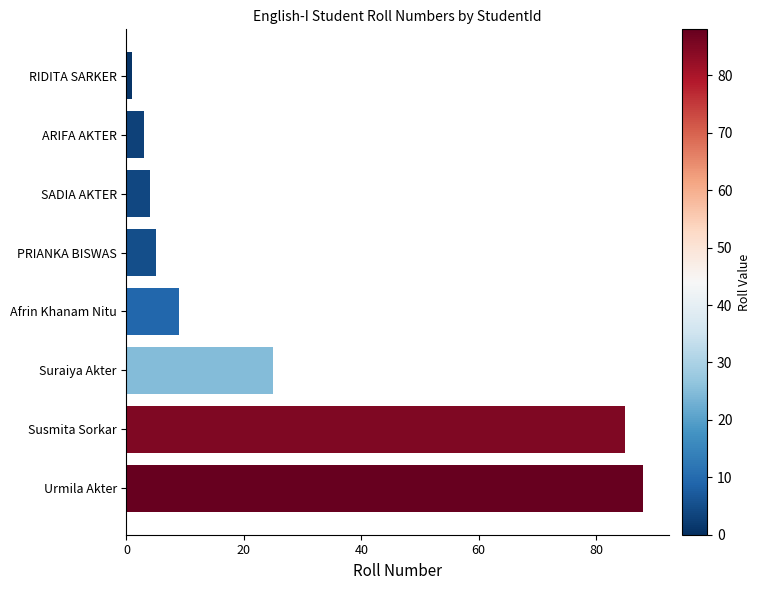

What position from the bottom is PRIANKA BISWAS?

5